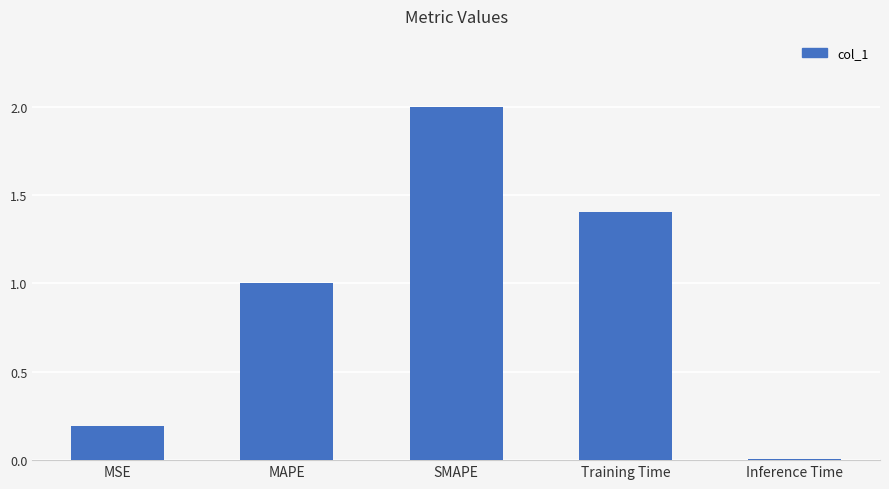

What is the value of the 3rd bar from the left?

2.0